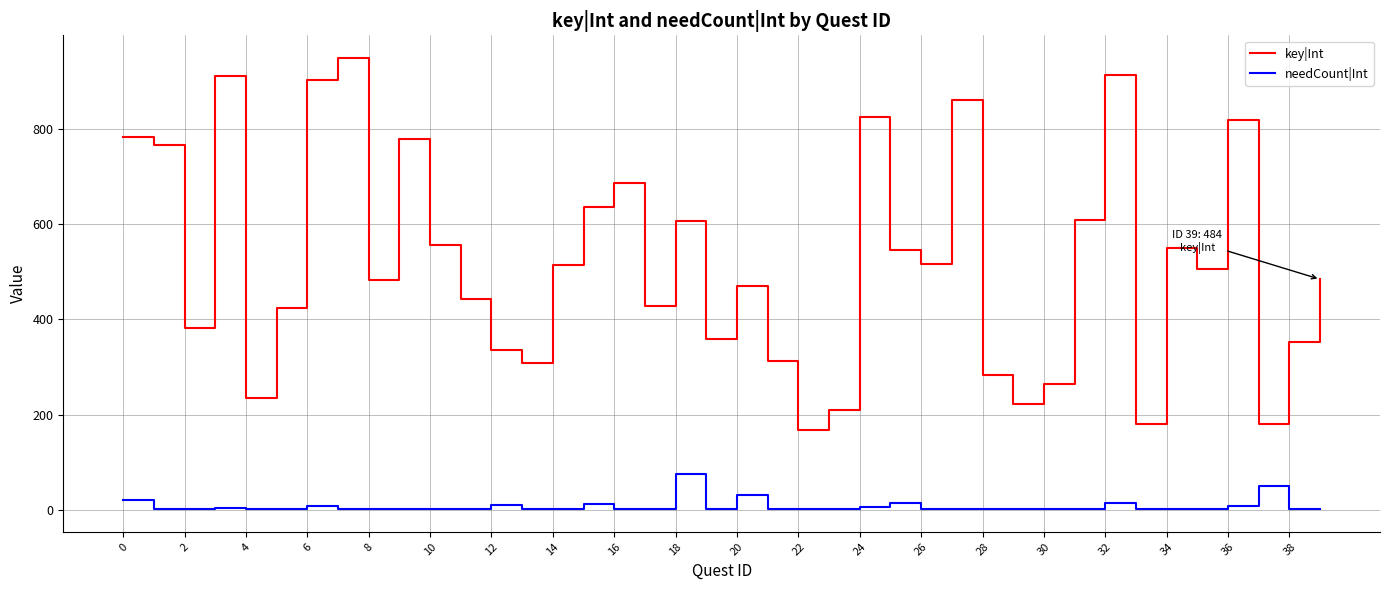

True or false: needCount|Int has more than 1 interior local peaks.

True